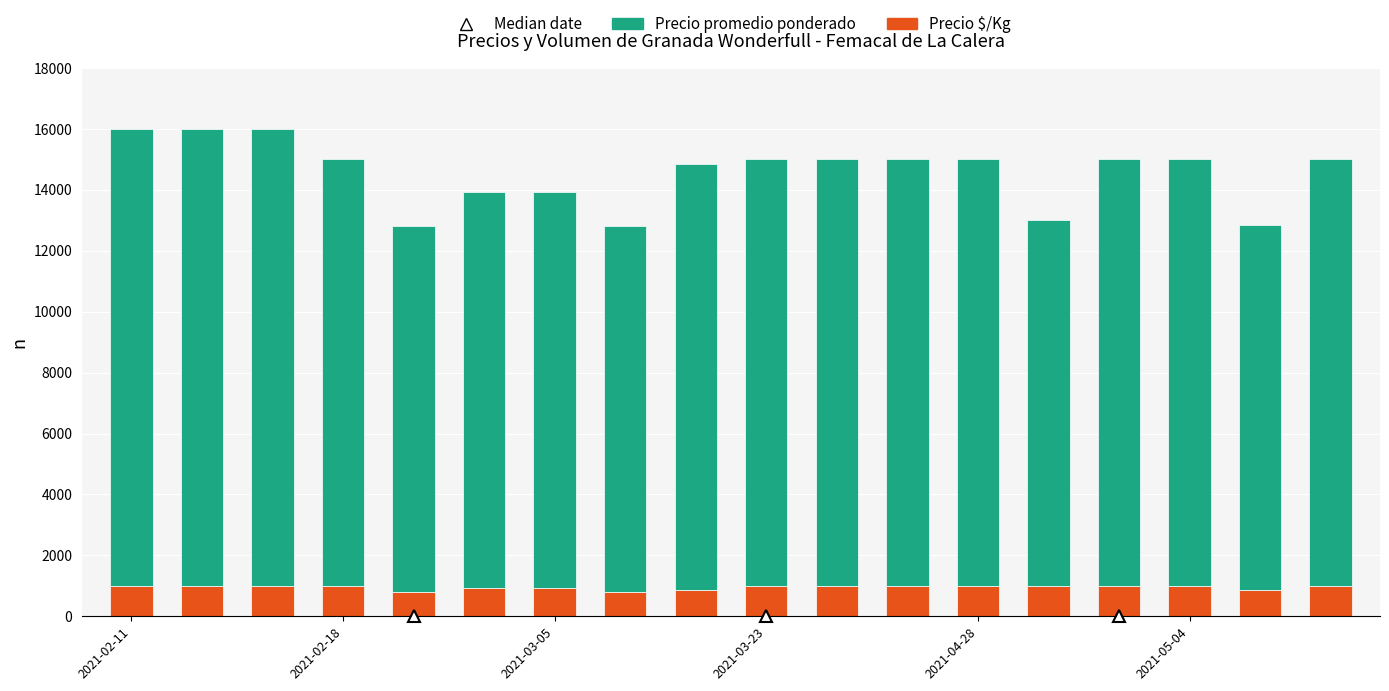

What is the minimum value for Precio $/Kg?

800